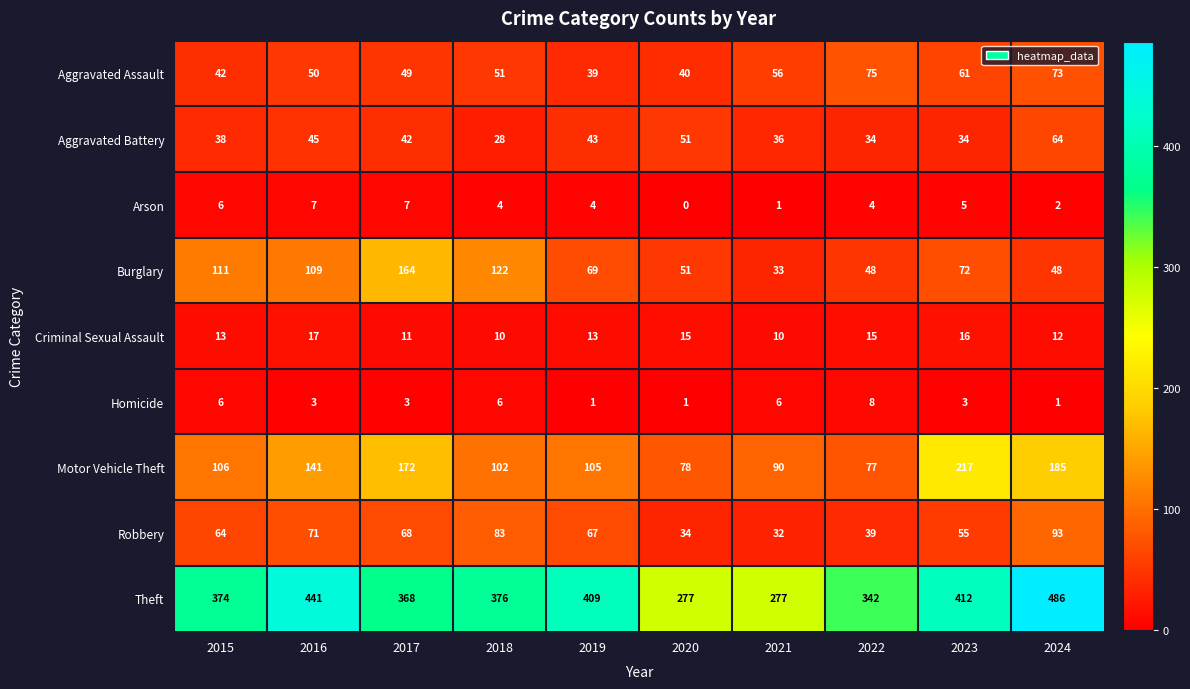

The value of Arson at 2019 is 4. True or false?

True